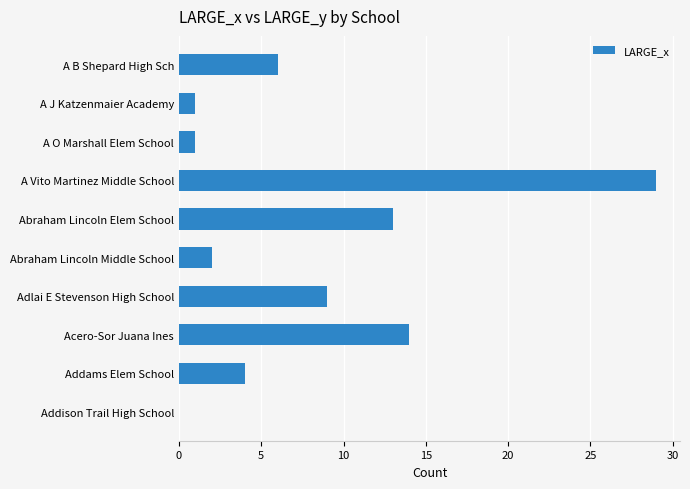

How many positive values are there?

9